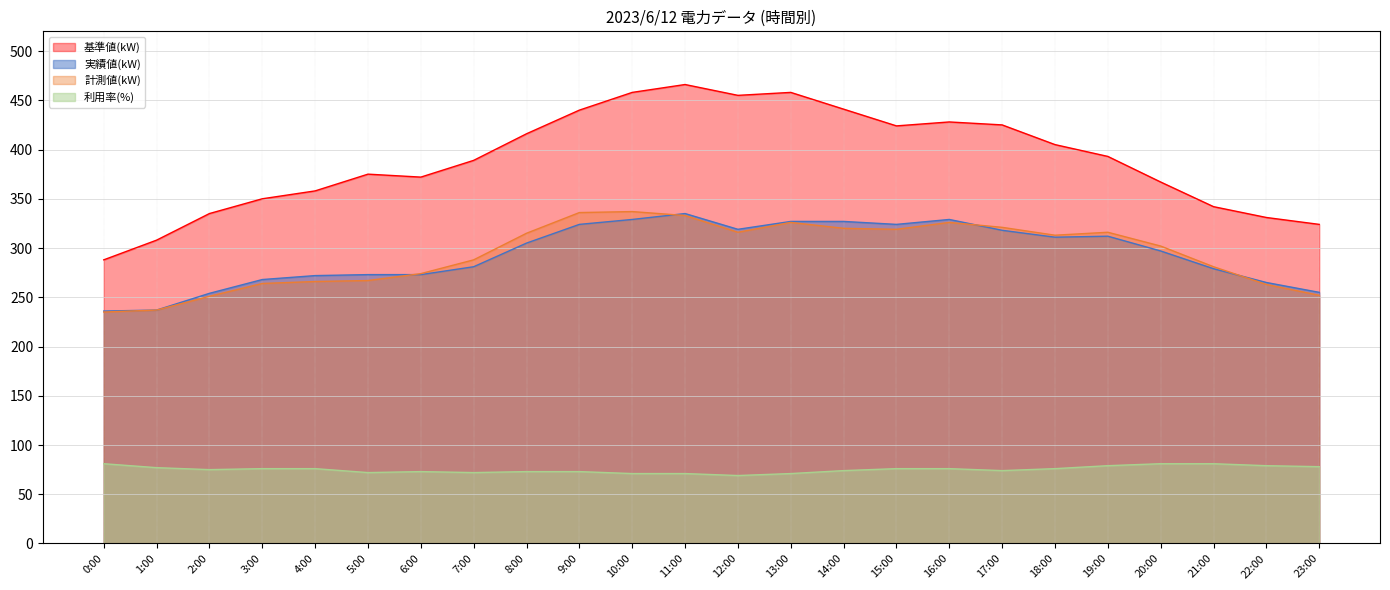

What is the difference between the maximum and minimum values in the 基準値(kW) series?

178